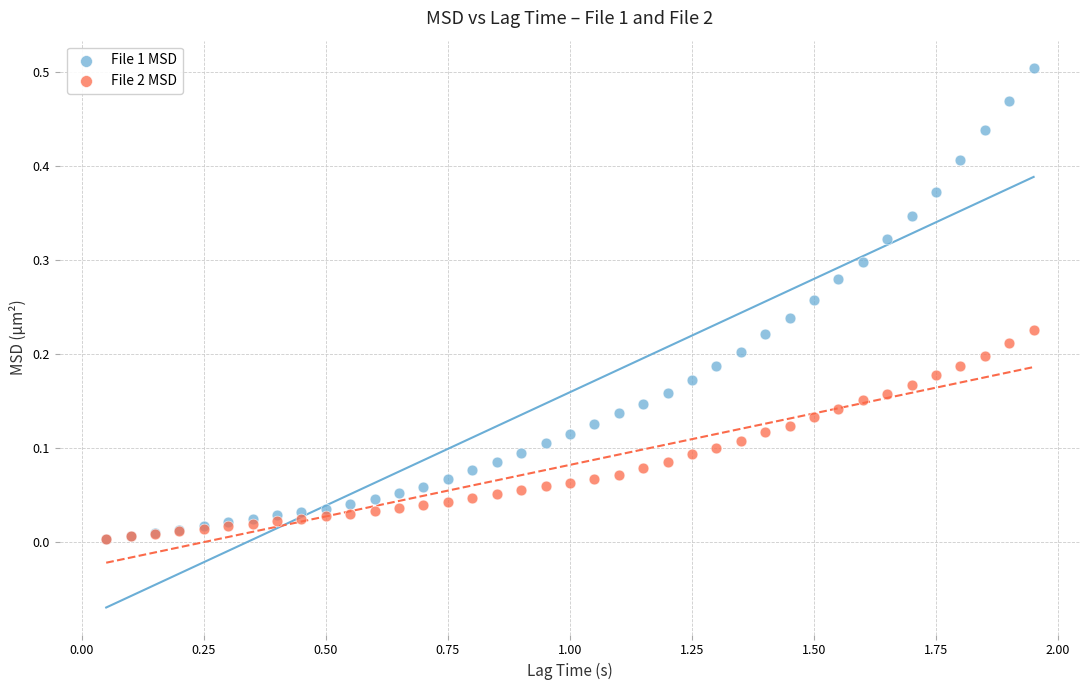

Which series contains the highest Y value?

File 1 MSD